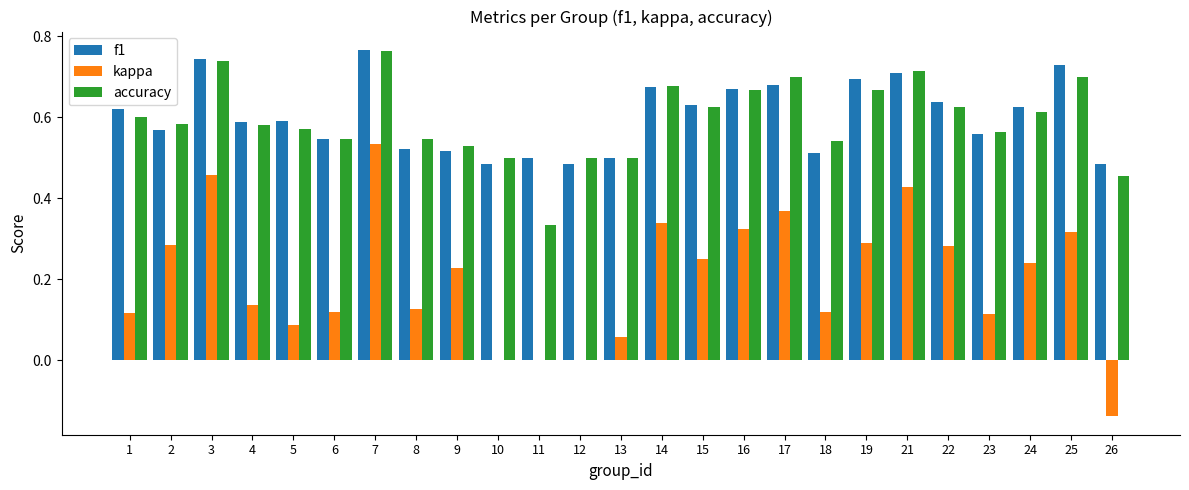

What is the sum of all f1 values?

15.0